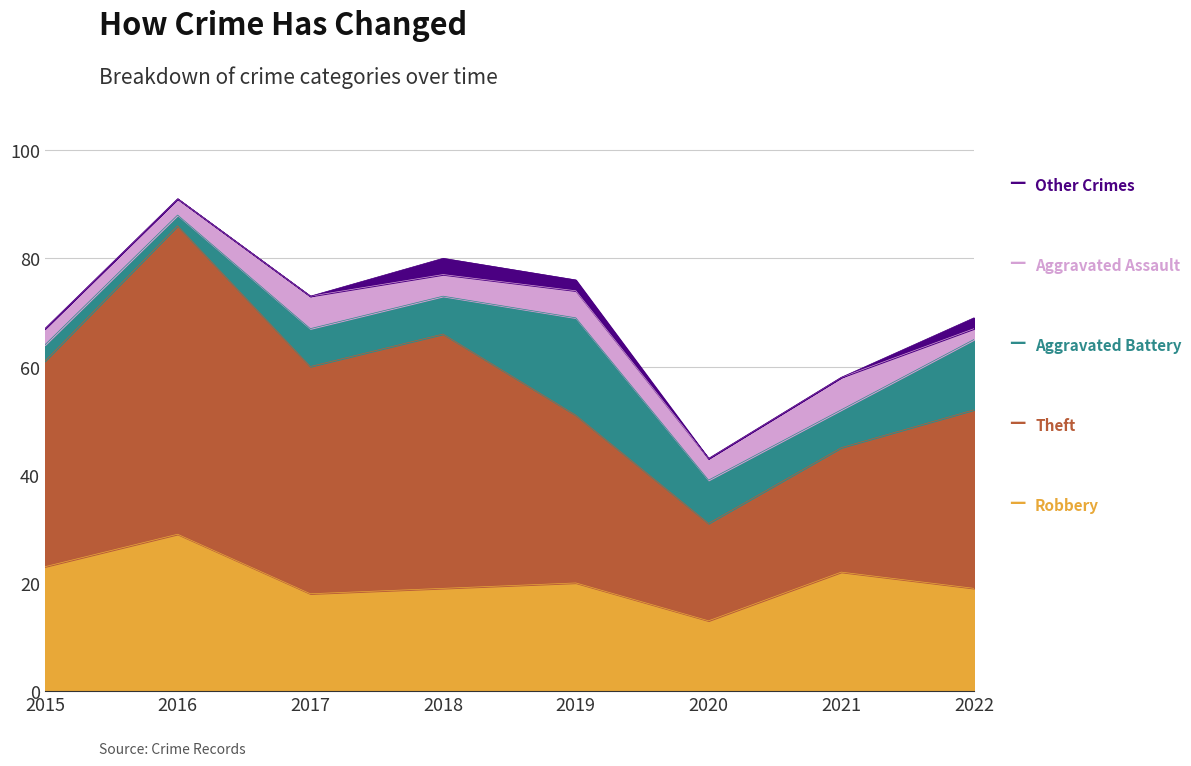

Which label corresponds to the largest value in the chart?

2016